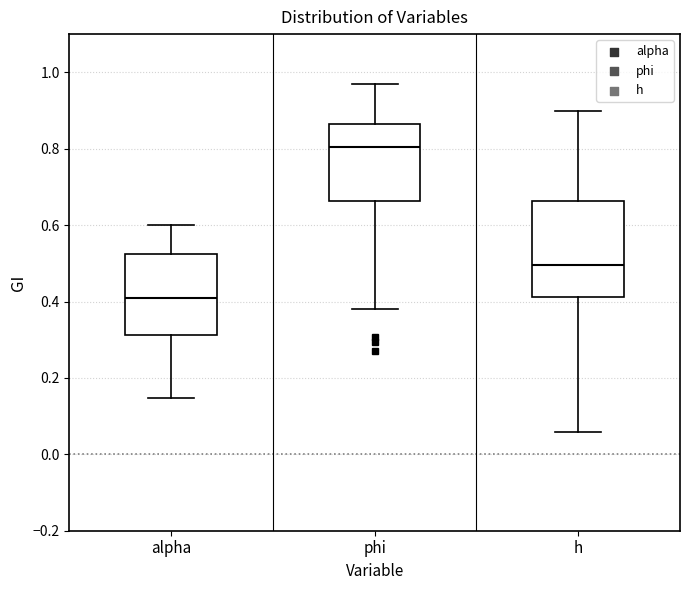

Reading left to right, transcribe this box plot: for each box, give where its median line is, the range the box spans, and where its two whiskers end, as read against the y-axis. The values are not printed on the chart, so give them approximately, as read against the axis.

alpha: median 0.42, box 0.32 to 0.52, whiskers 0.14 to 0.60
phi: median 0.80, box 0.66 to 0.86, whiskers 0.38 to 0.96
h: median 0.50, box 0.42 to 0.66, whiskers 0.06 to 0.90